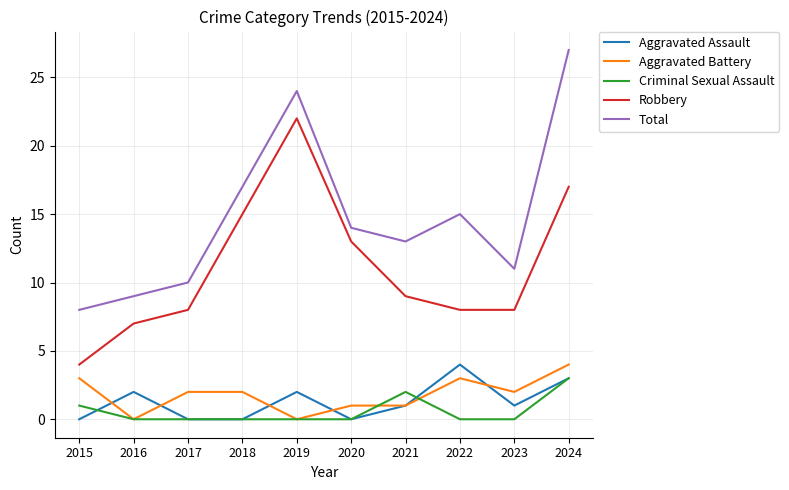

What is the spread (max minus min) of values at 2024?

24